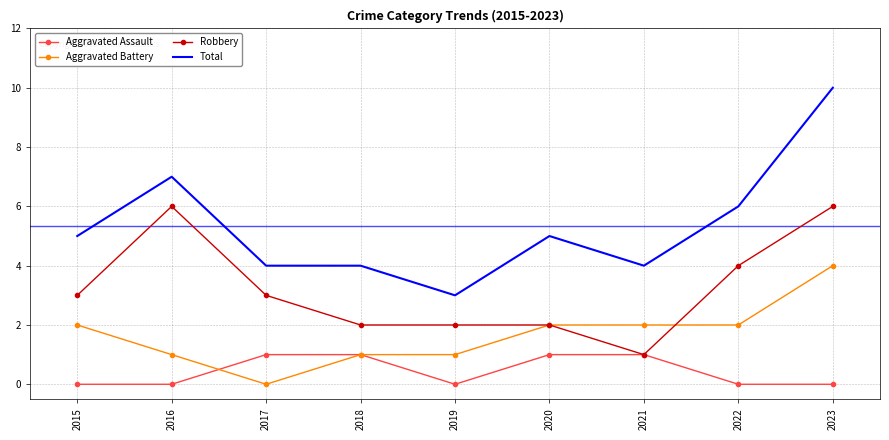

Which series has the largest total across all categories?

Total